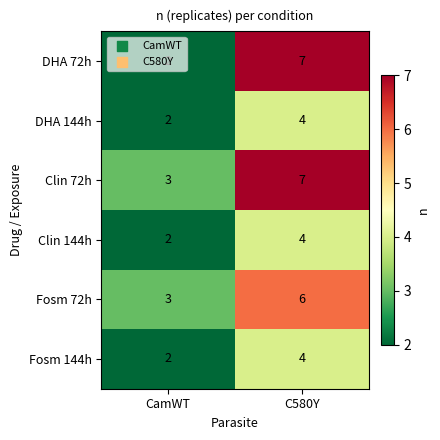

At how many categories does at least one series exceed 2?

2